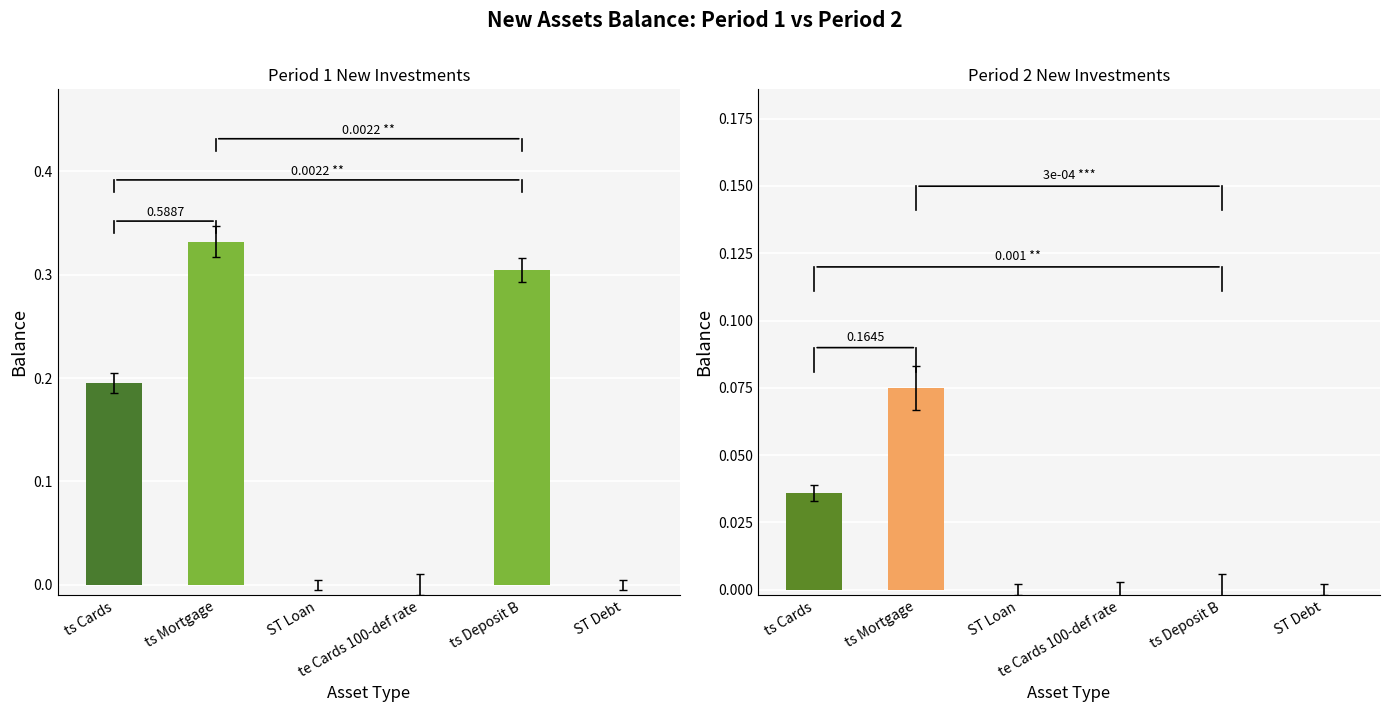

Which category has the highest value in the Period 2 New Assets Balance series?

ts Mortgage